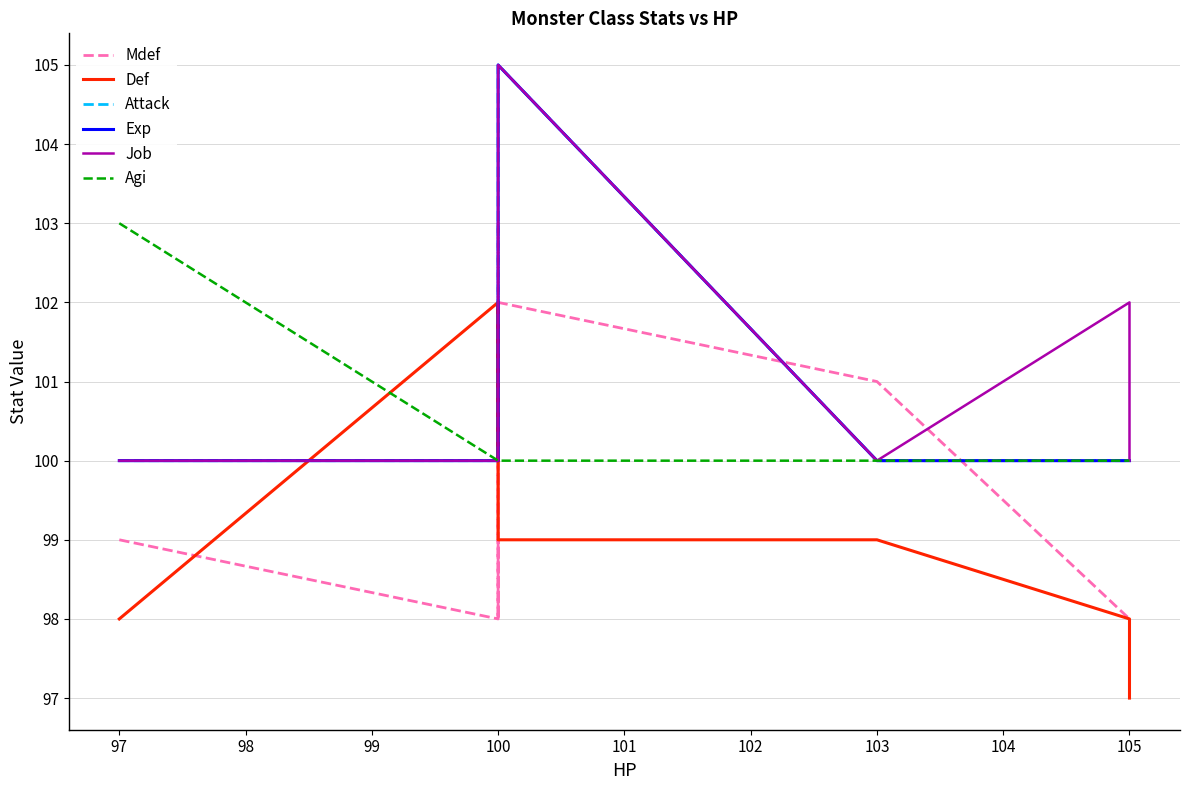

List the series in order of their peak value, highest first.

Attack, Exp, Job, Mdef, Agi, Def